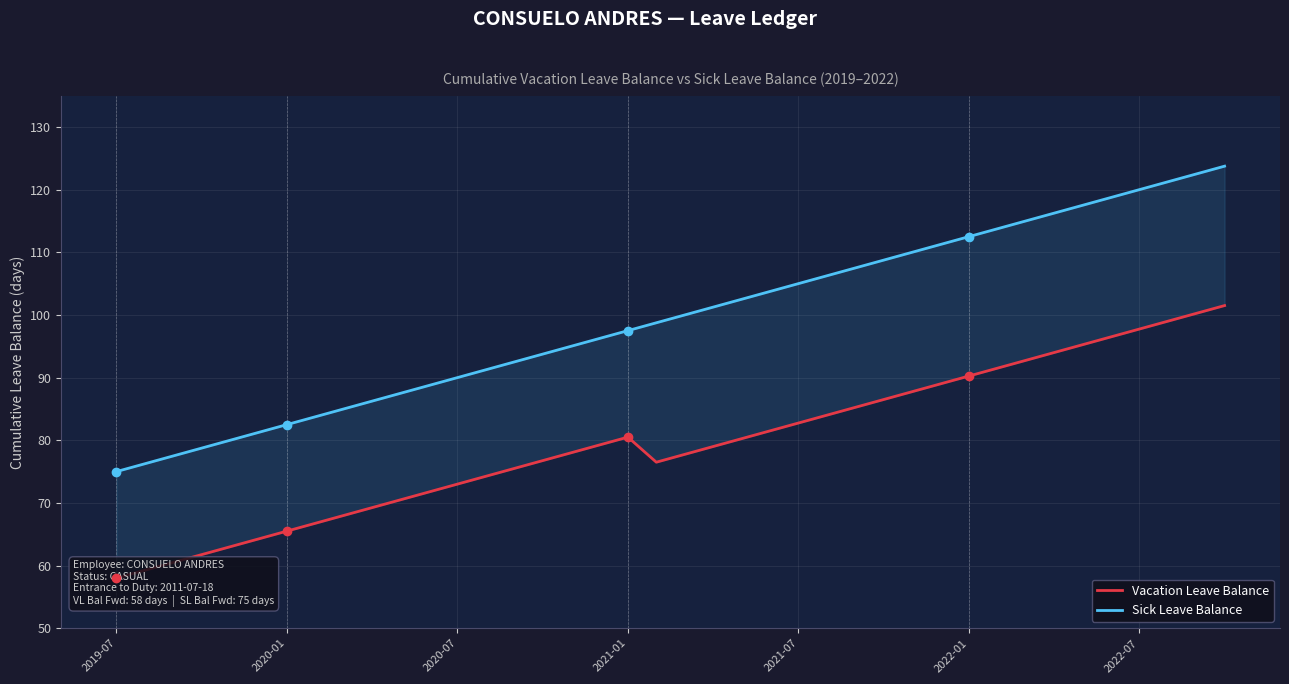

Reading left to right, extract all data points from this chart.

Vacation Leave Balance: 58.0	59.2	60.5	61.8	63.0	64.2	65.5	66.8	68.0	69.2	70.5	71.8	73.0	74.2	75.5	76.8	78.0	79.2	80.5	76.5	77.8	79.0	80.2	81.5	82.8	84.0	85.2	86.5	87.8	89.0	90.2	91.5	92.8	94.0	95.2	96.5	97.8	99.0	100.2	101.5
Sick Leave Balance: 75.0	76.2	77.5	78.8	80.0	81.2	82.5	83.8	85.0	86.2	87.5	88.8	90.0	91.2	92.5	93.8	95.0	96.2	97.5	98.8	100.0	101.2	102.5	103.8	105.0	106.2	107.5	108.8	110.0	111.2	112.5	113.8	115.0	116.2	117.5	118.8	120.0	121.2	122.5	123.8